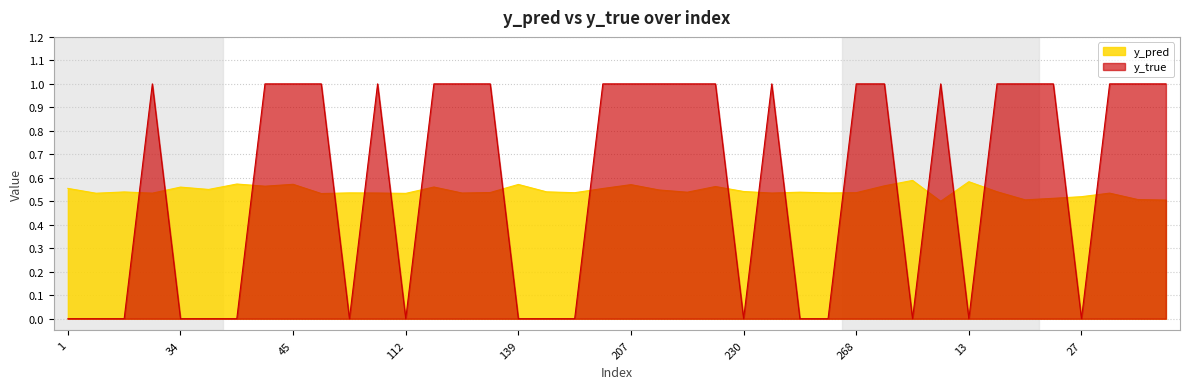

What is the total value across all series at 228?

1.6